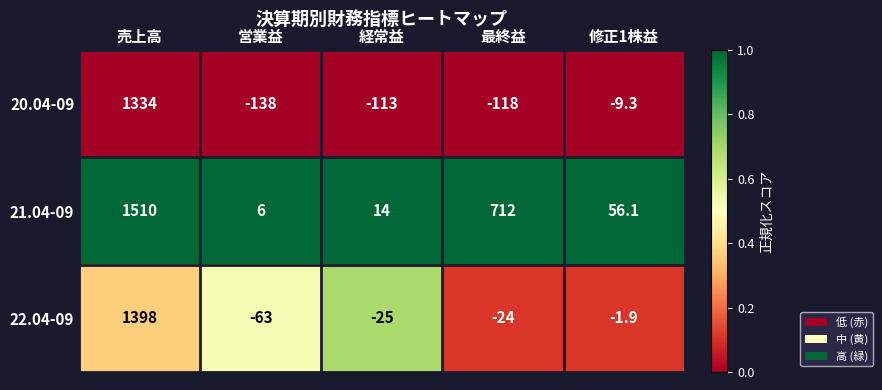

Reading left to right, what are all the values shown in this chart?

20.04-09: 1334.0	-138.0	-113.0	-118.0	-9.3
21.04-09: 1510.0	6.0	14.0	712.0	56.1
22.04-09: 1398.0	-63.0	-25.0	-24.0	-1.9